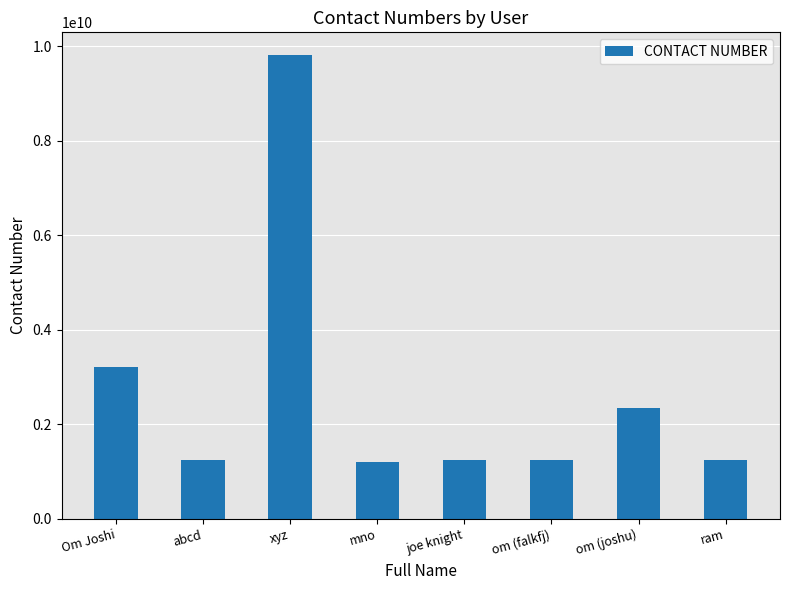

What is the smallest value displayed?

1209583957